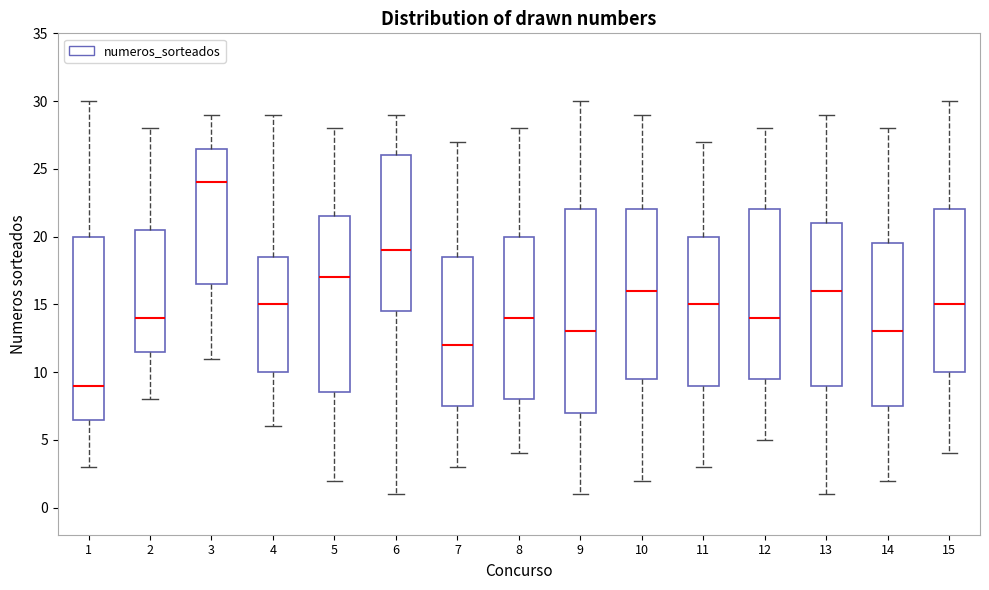

Where is the lower edge of the box at x = 6 on the y-axis? The values are not printed on the chart, so give them approximately, as read against the axis.

14.5